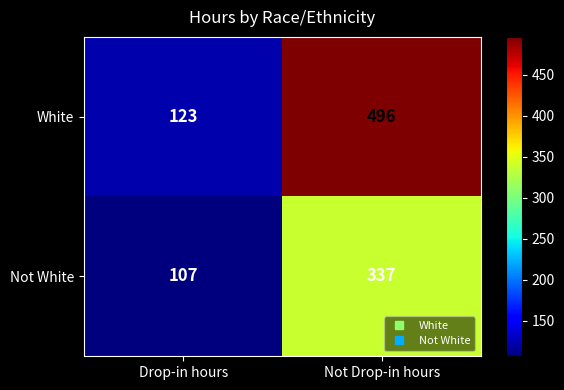

What is the sum of the Not White values at Not Drop-in hours and Drop-in hours?

444